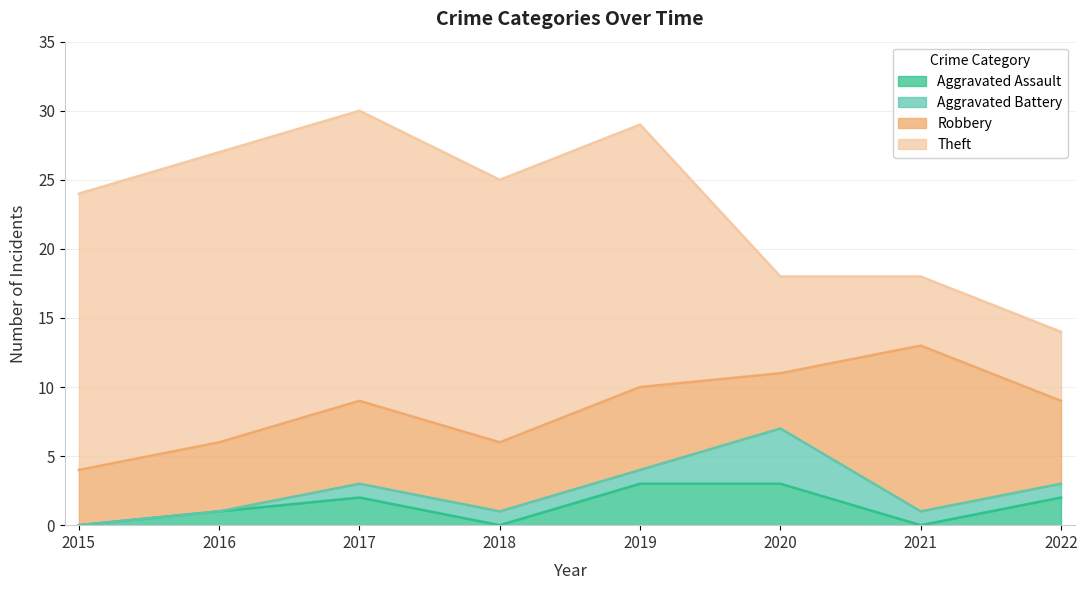

At which label does Theft reach its peak?

2016